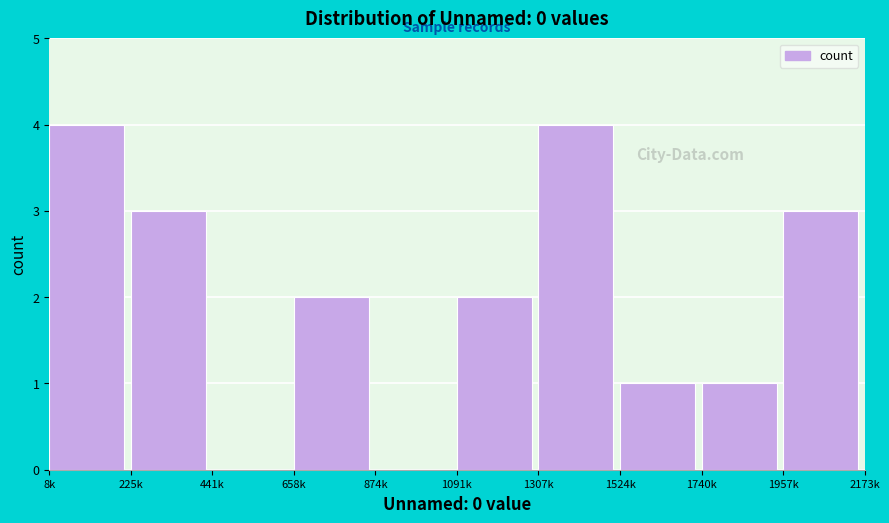

Reading left to right, list all the values displayed in this chart.

8k=4	225k=3	441k=0	658k=2	874k=0	1091k=2	1307k=4	1524k=1	1740k=1	1957k=3